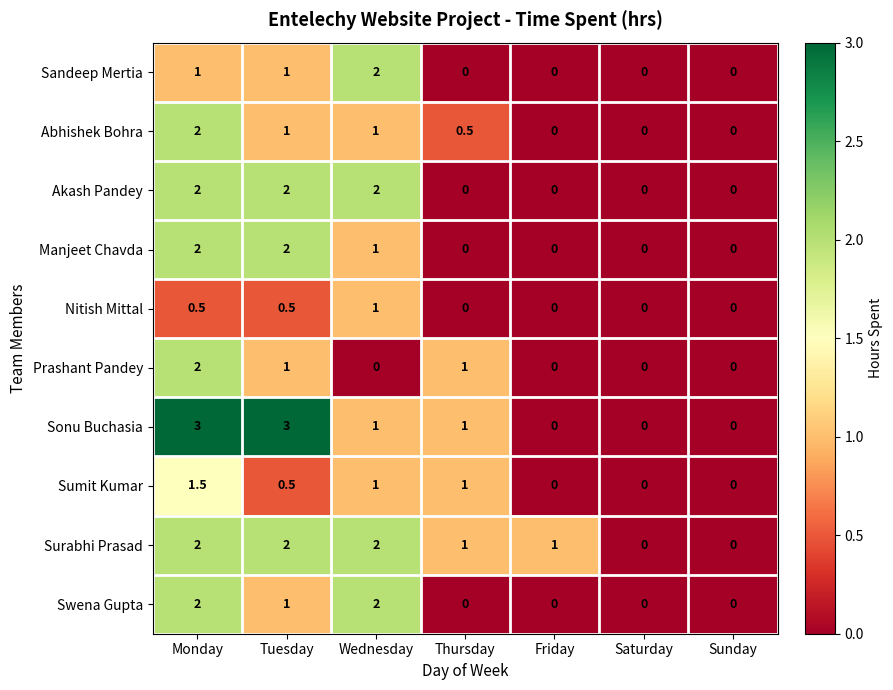

How many data points does each series have?

7